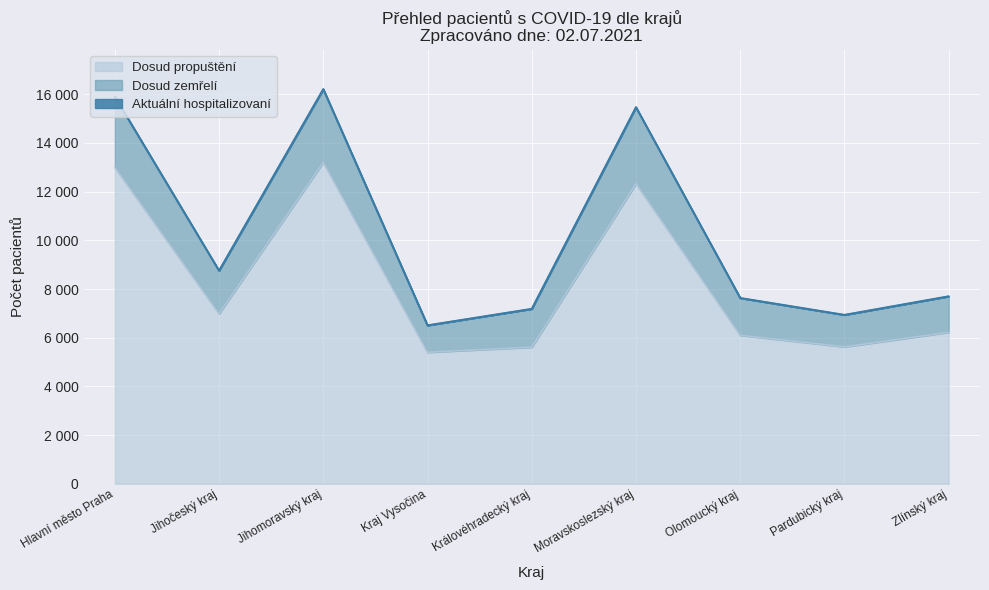

Where does the Dosud propuštění series first go above 6221?

Hlavní město Praha